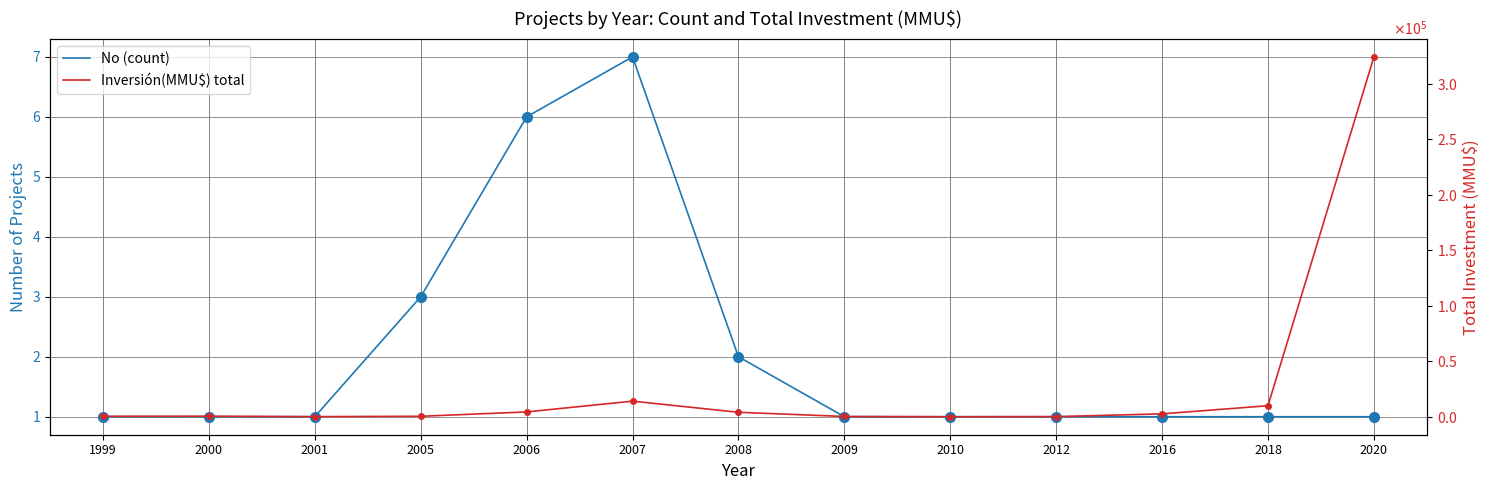

True or false: No (count) has a value of 0 at 2016.

False